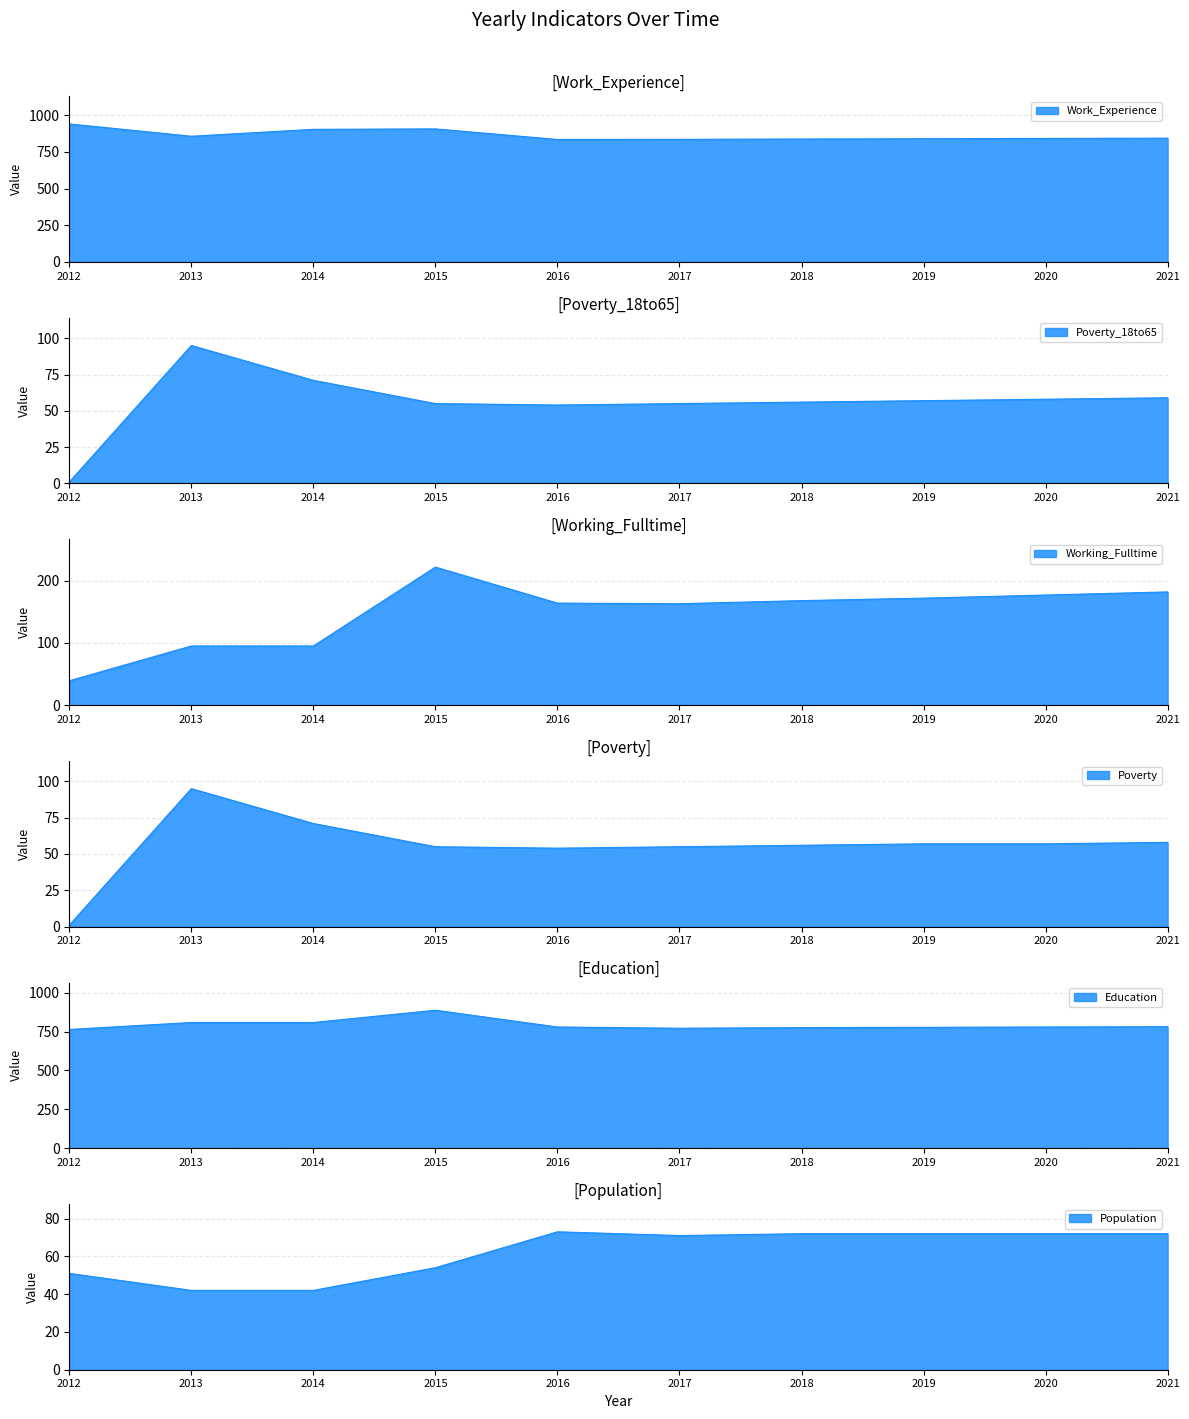

True or false: Education and Poverty_18to65 cross at least once.

False